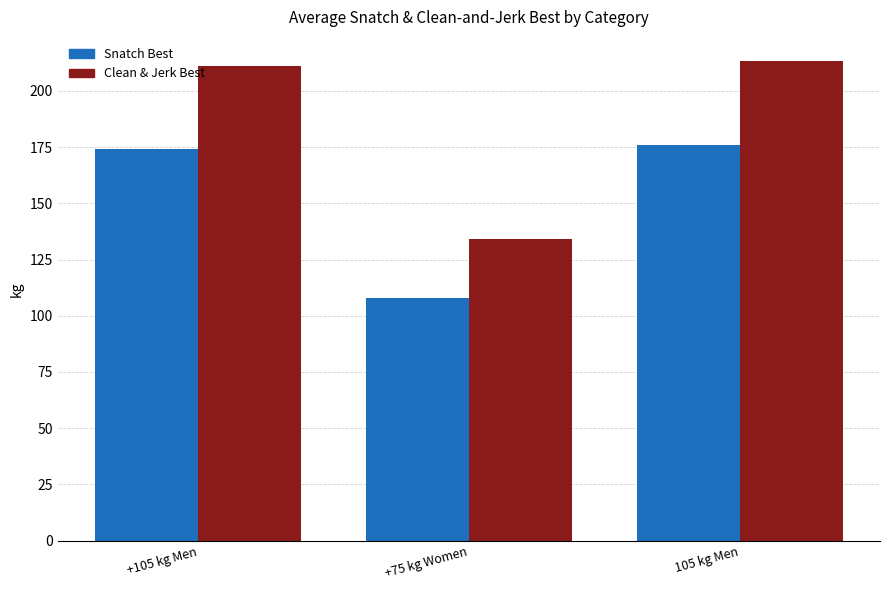

Reading right to left, list all the values displayed in this chart.

Snatch Best: 175.7	107.8	174.0
Clean & Jerk Best: 213.3	134.0	211.1